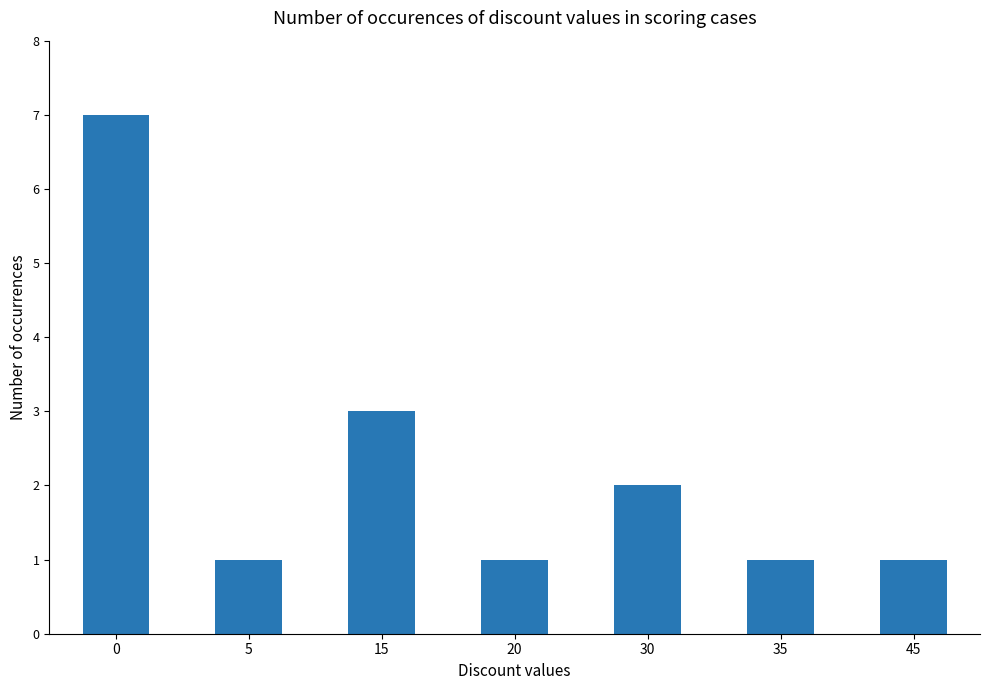

How many values are between 1 and 3?

6